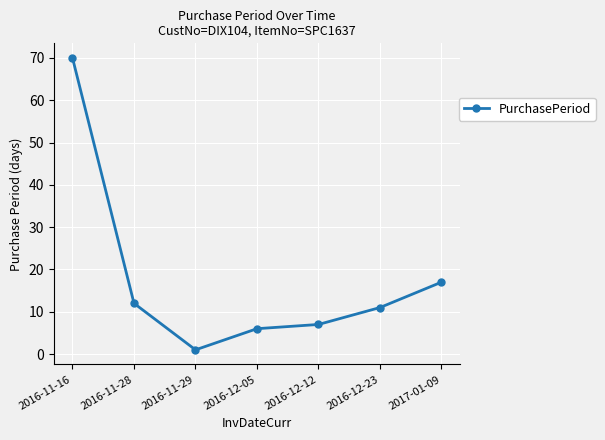

What is the average value?

18